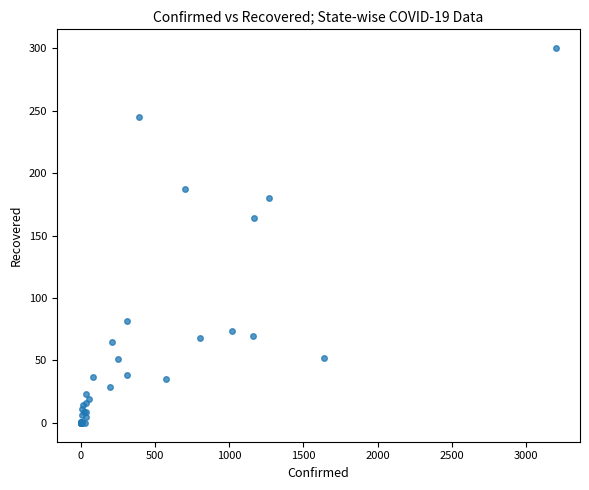

What Y value in the scatter plot is closest to 150?

164